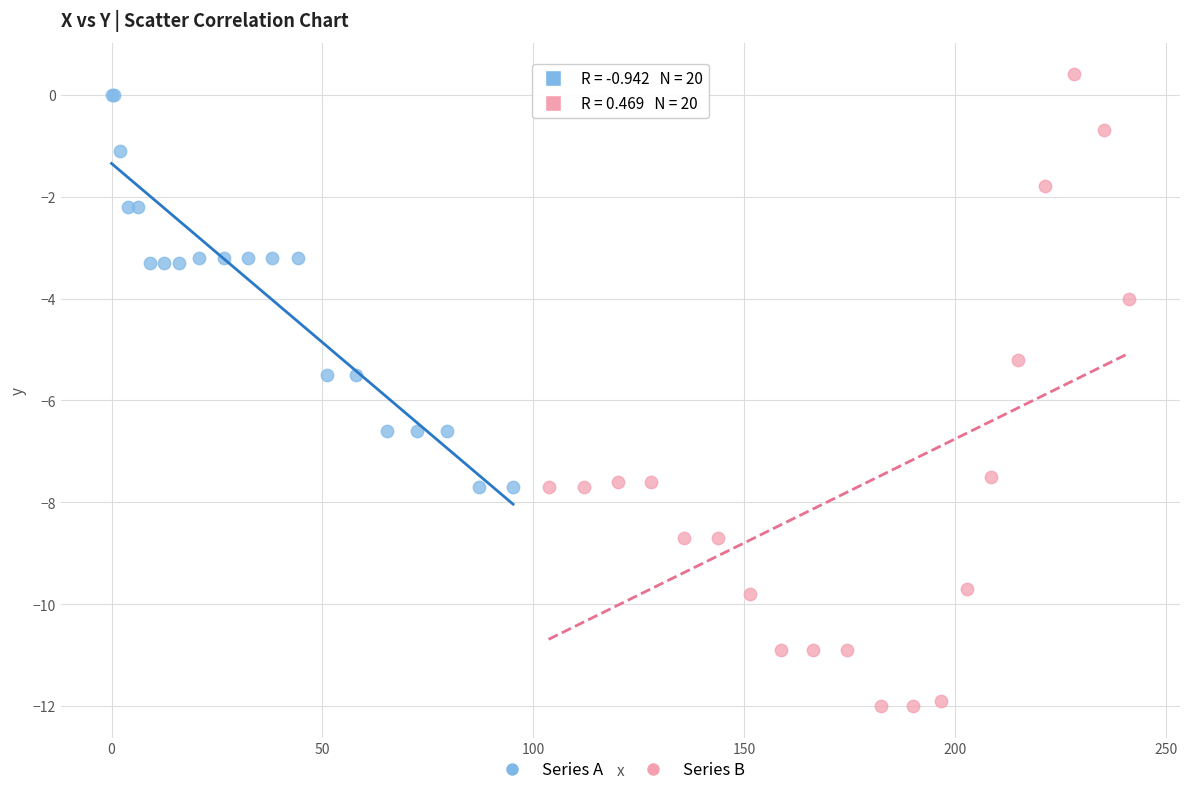

Which series contains the highest Y value?

Series B